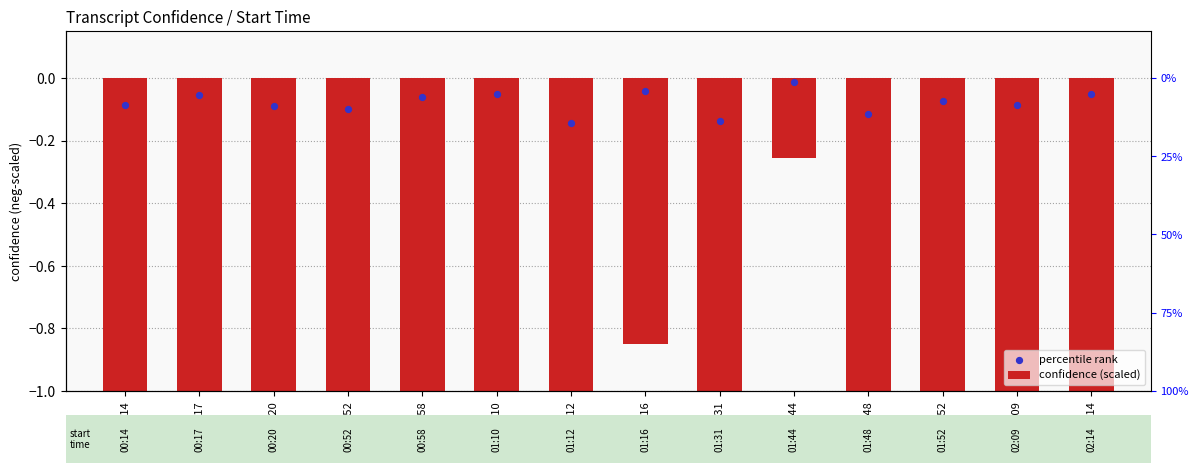

Is the value of confidence (scaled) at 00:20 greater than the value of percentile rank at 00:20?

No